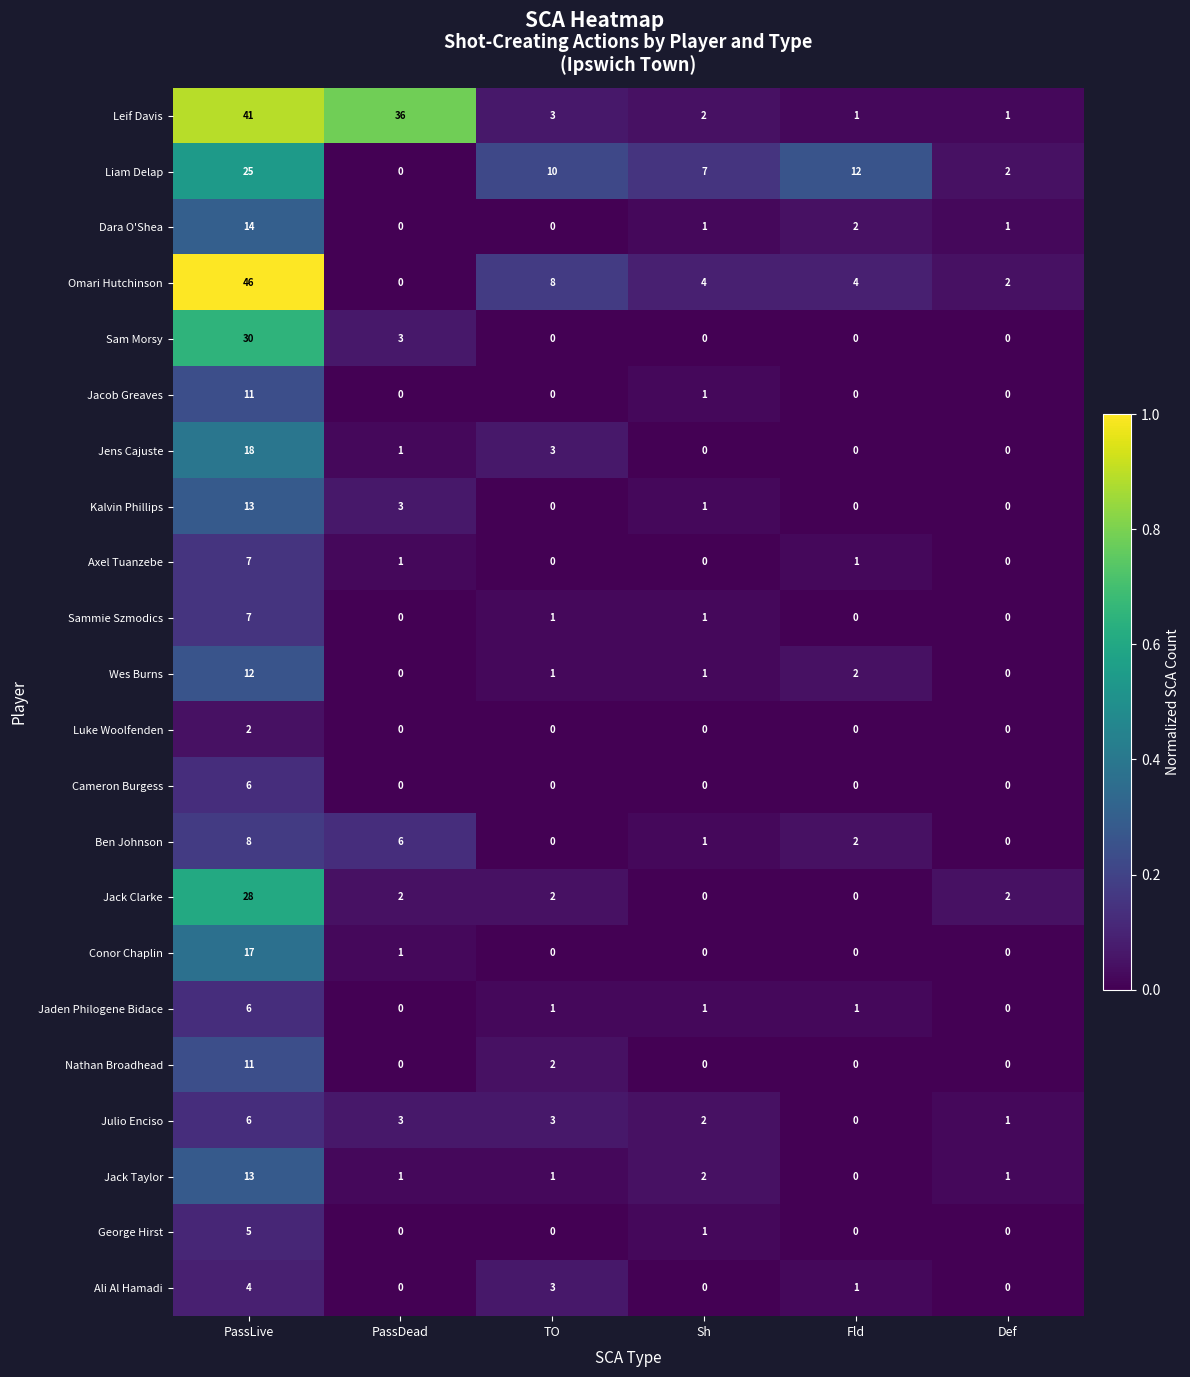

What is the sum of the Kalvin Phillips values at PassDead and Sh?

4